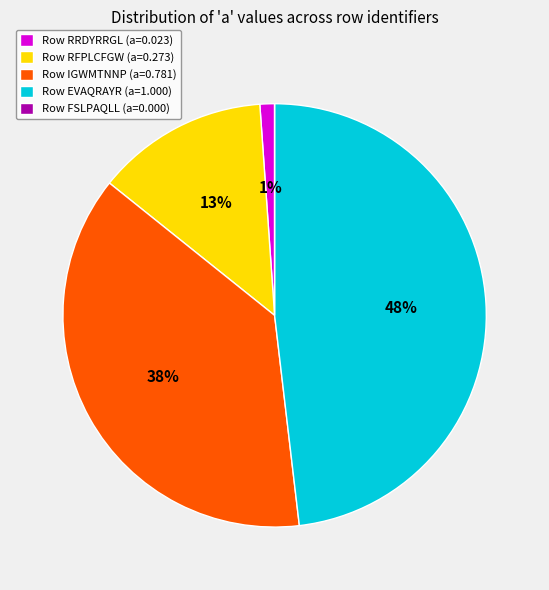

Do Row EVAQRAYR (a=1.000) and Row IGWMTNNP (a=0.781) together represent more than half of the pie?

Yes